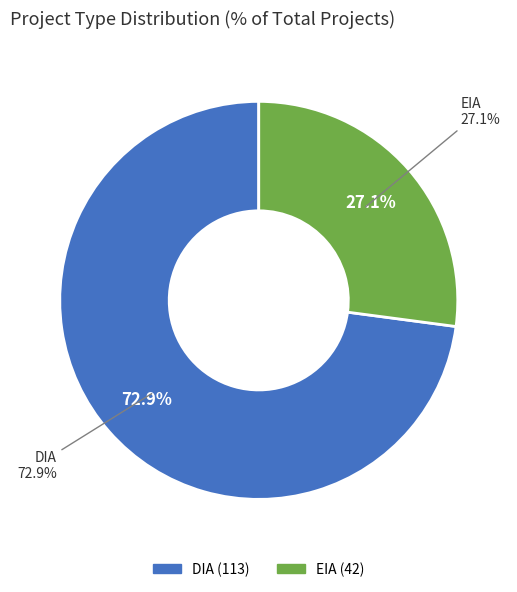

How many segments does this pie chart have?

2